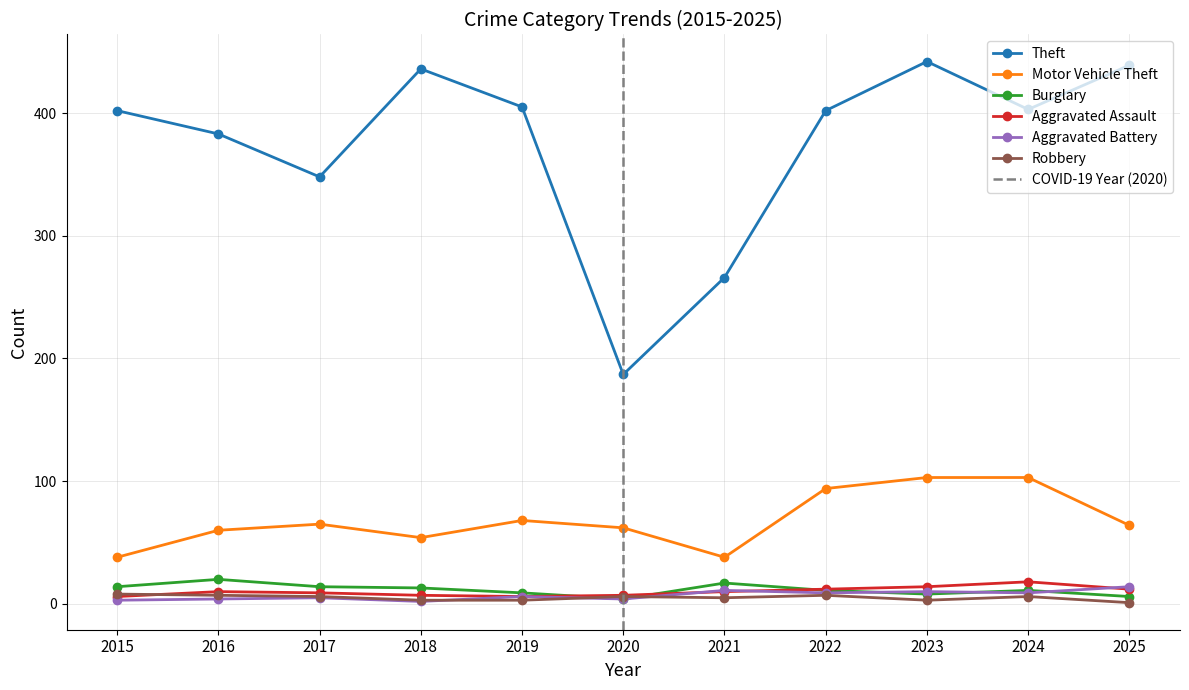

Which series ends up on top after the final intersection of Aggravated Assault and Burglary?

Aggravated Assault